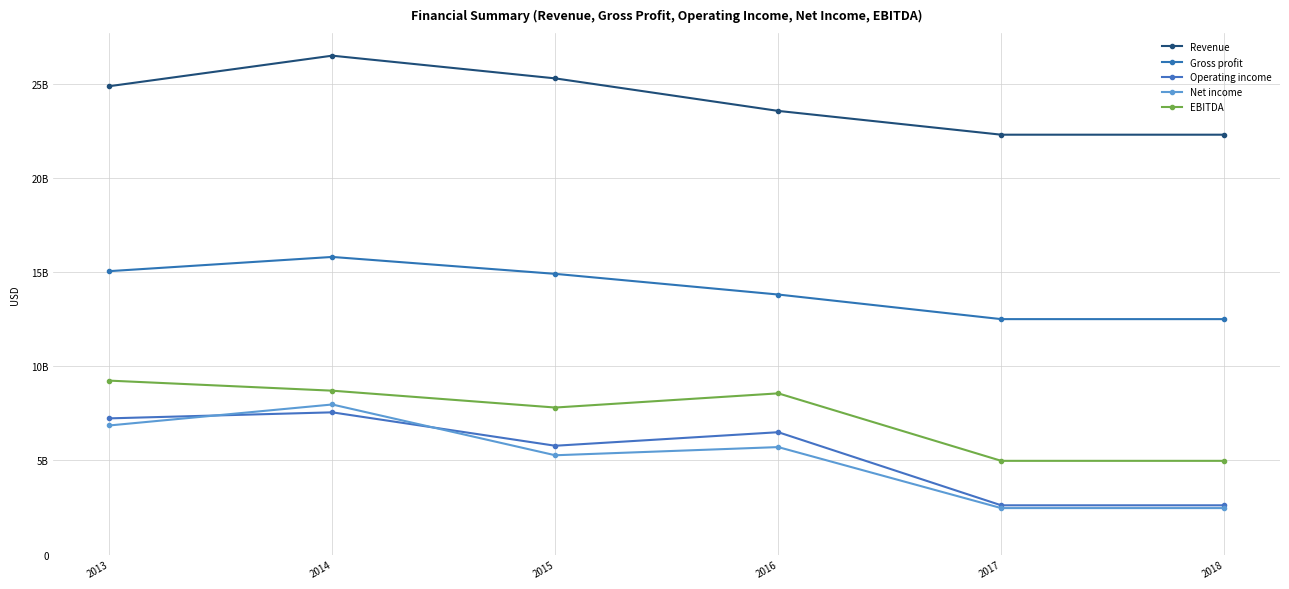

Is it true that Operating income equals 10102026240 at 2014?

False